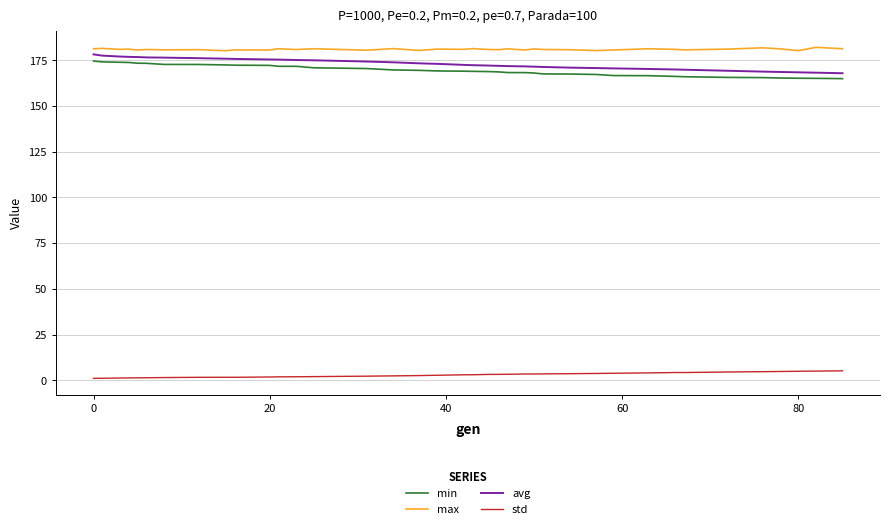

How many lines are shown in the chart?

4